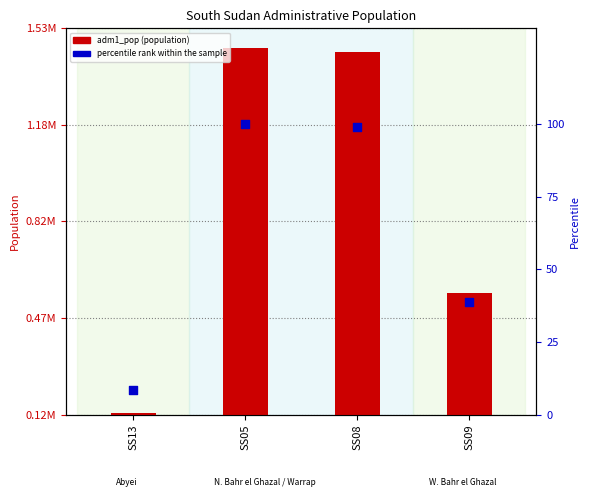

What are all the series names shown in the legend?

adm1_pop, percentile rank within the sample